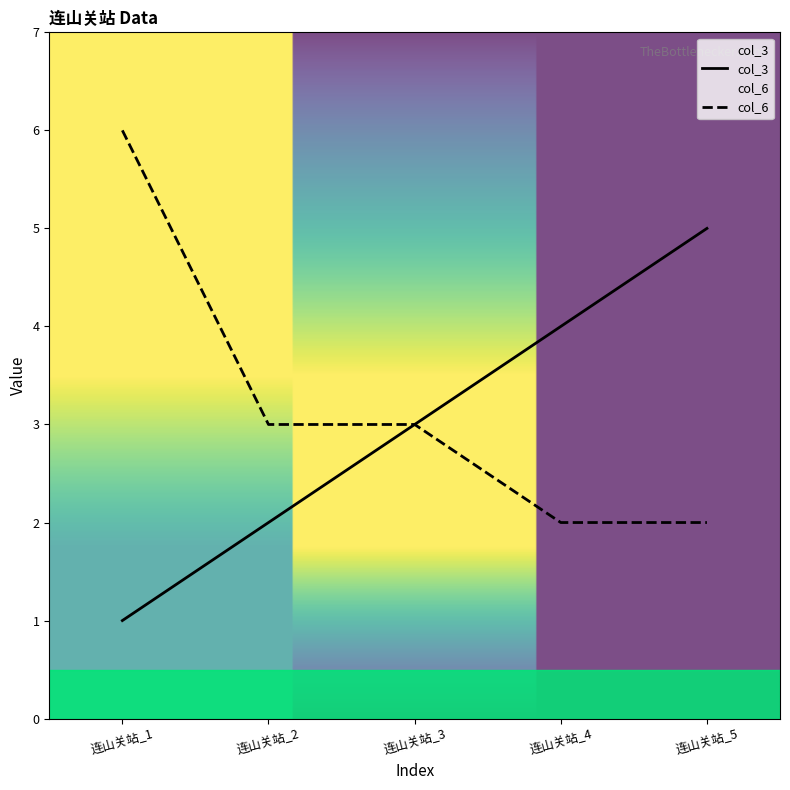

Reading left to right, extract all data points from this chart.

col_3: 1	2	3	4	5
col_6: 6	3	3	2	2